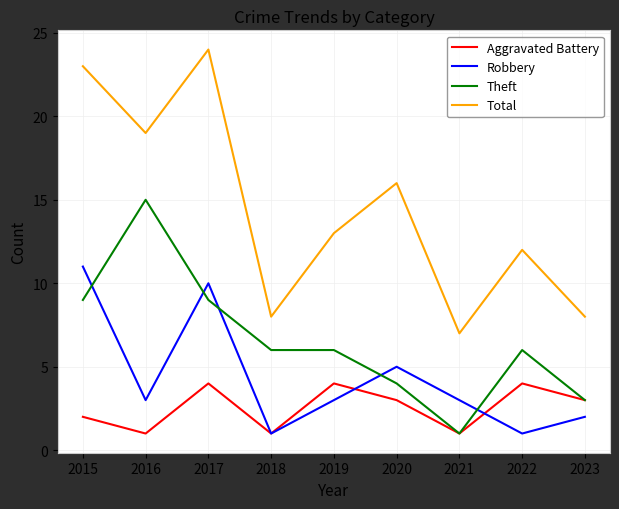

What is the sum of the Total values at 2015 and 2016?

42